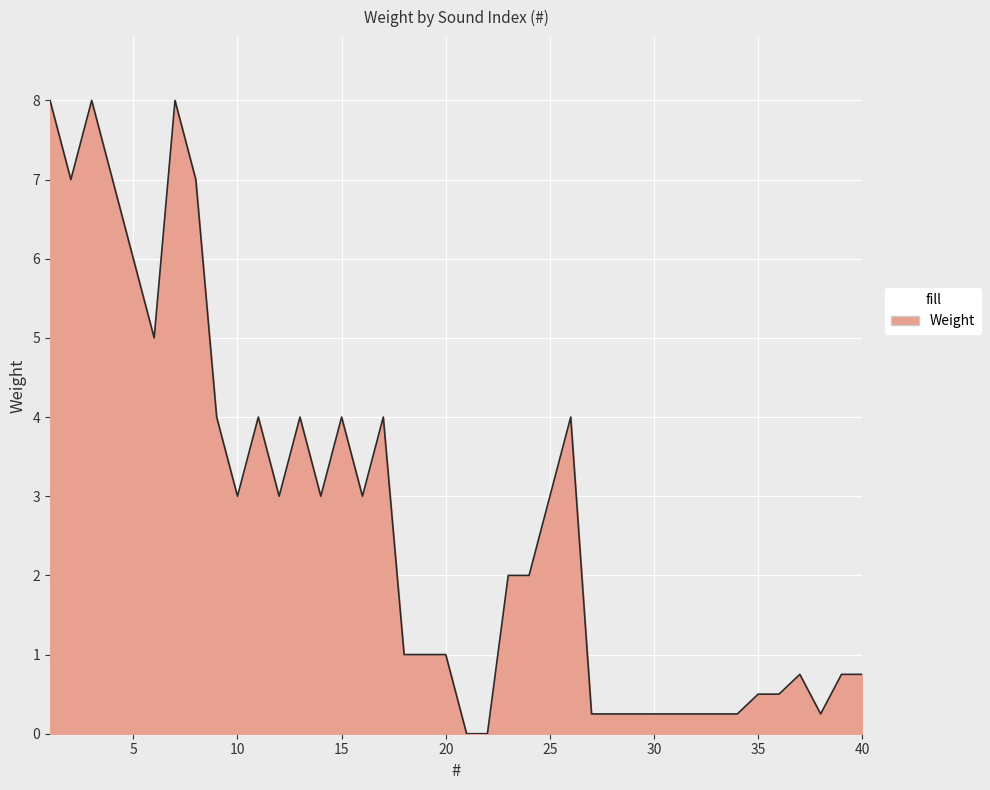

How many lines are shown in the chart?

1